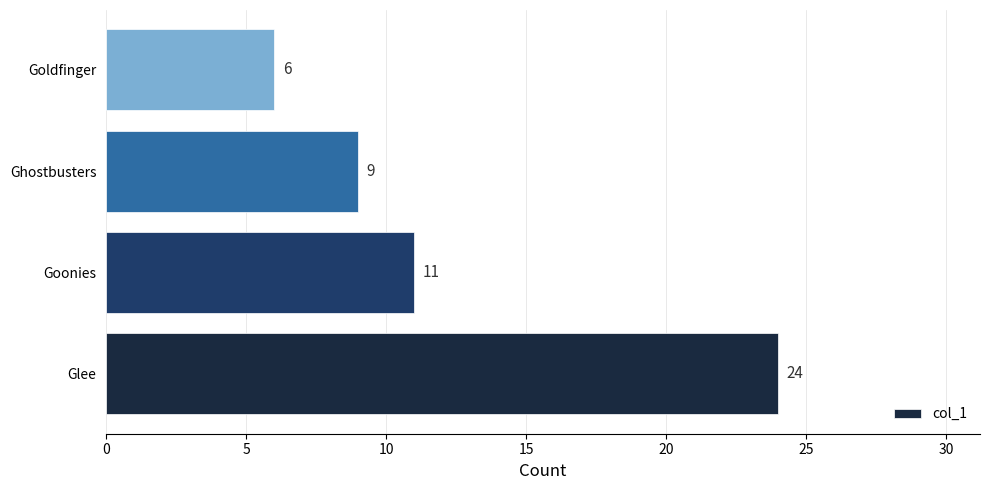

Reading bottom to top, what are all the values shown in this chart?

Glee=24	Goonies=11	Ghostbusters=9	Goldfinger=6